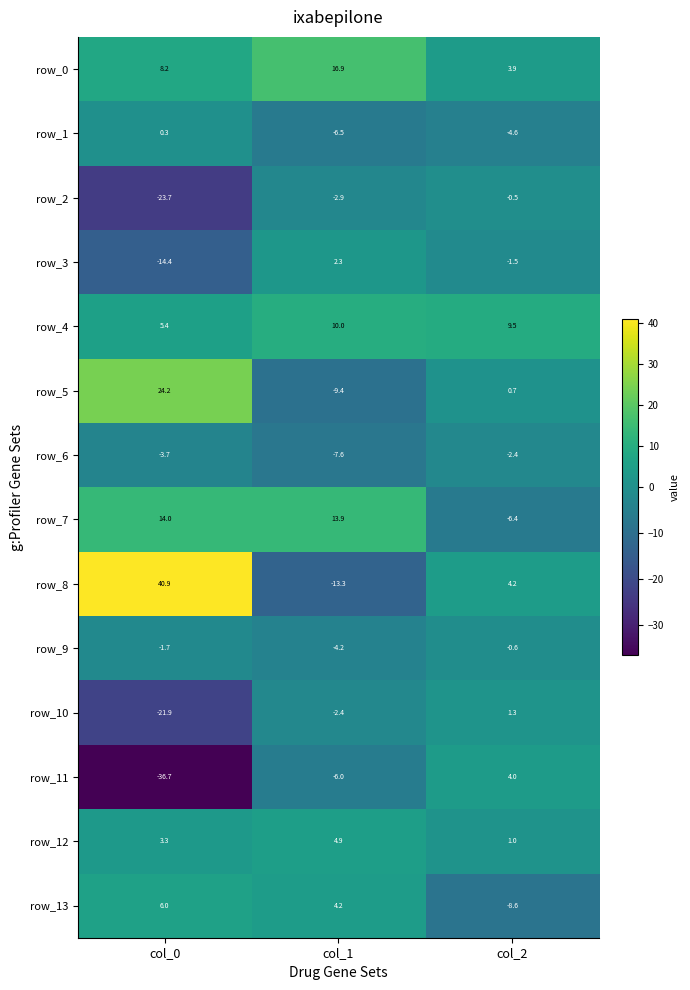

Is it true that row_3 equals -14.4 at col_0?

True